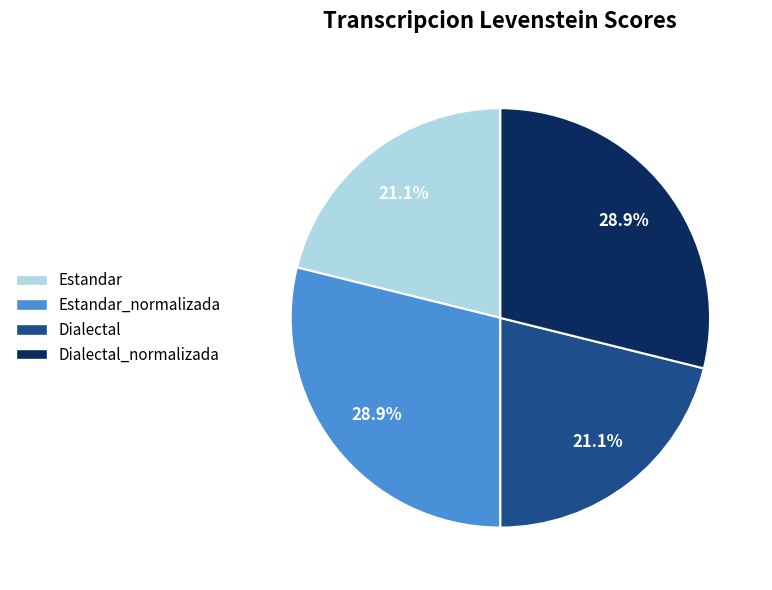

Approximately how many times larger is the value at Estandar compared to Estandar_normalizada?

0.7